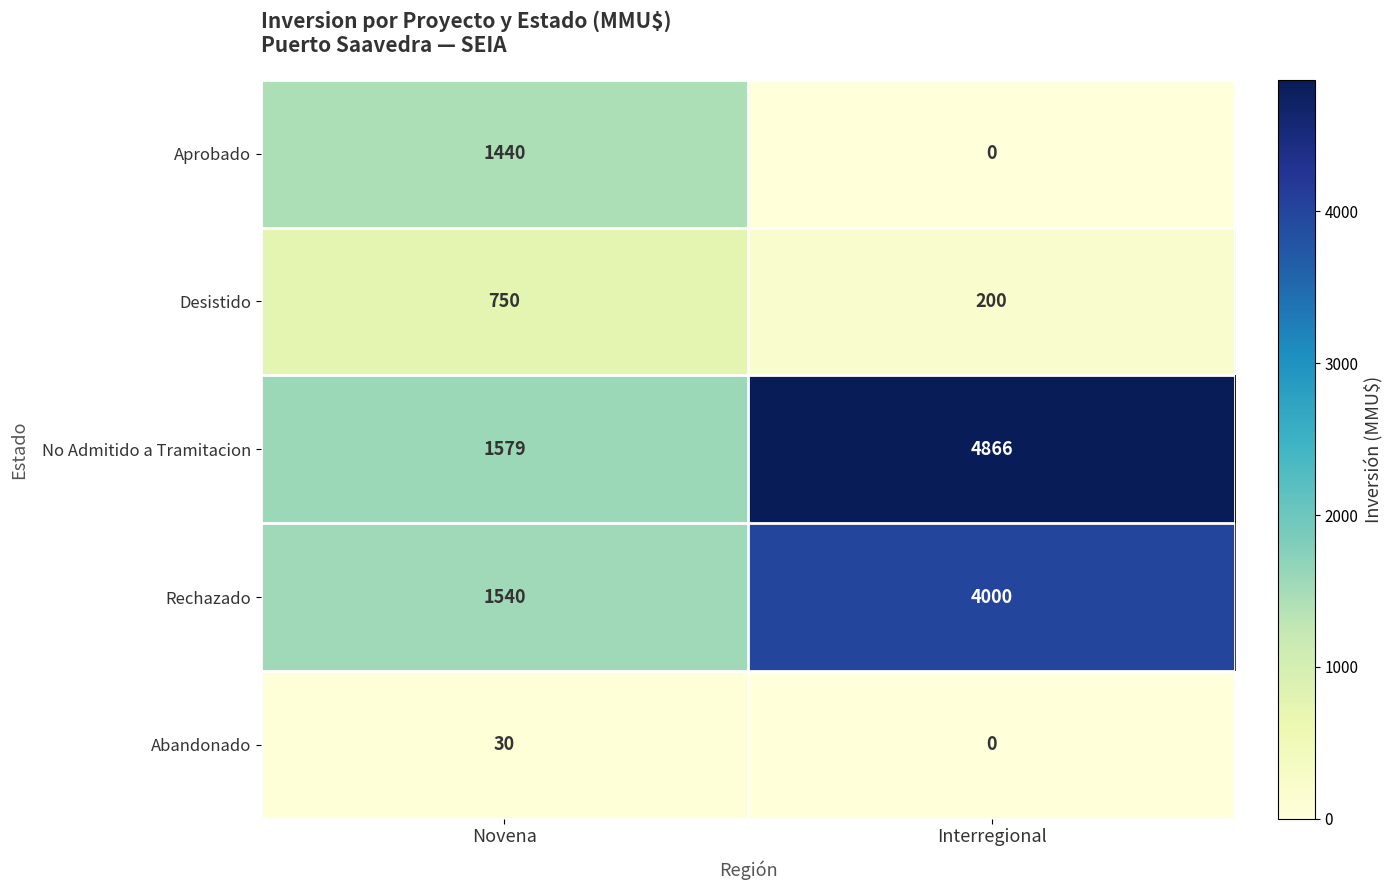

At which category does the chart reach its peak across all series?

Interregional